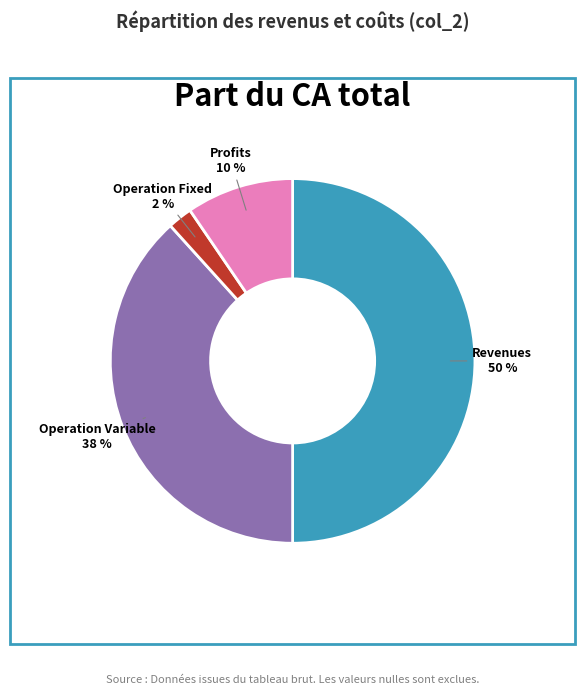

To the nearest percent, what is the difference between the largest and smallest slice percentages?

48%